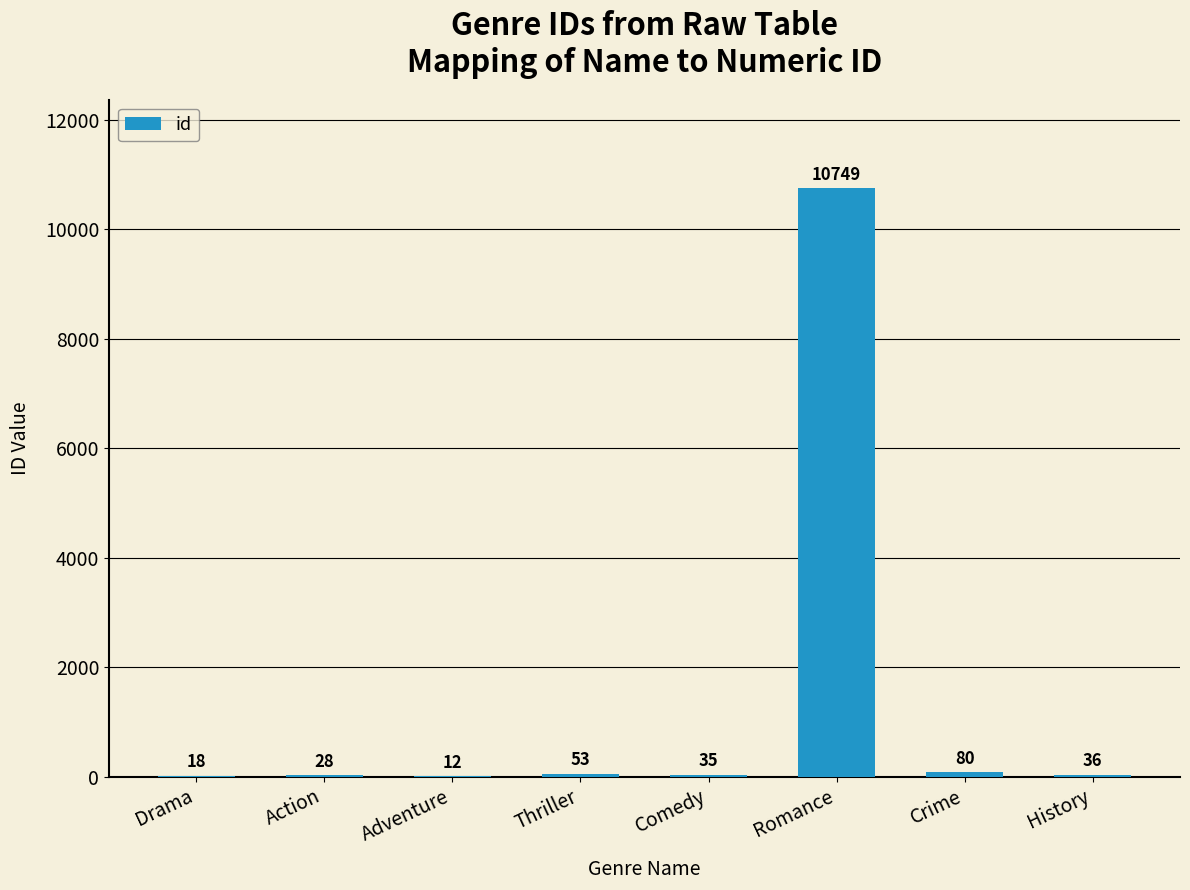

Is it true that the value at Adventure is 12?

True